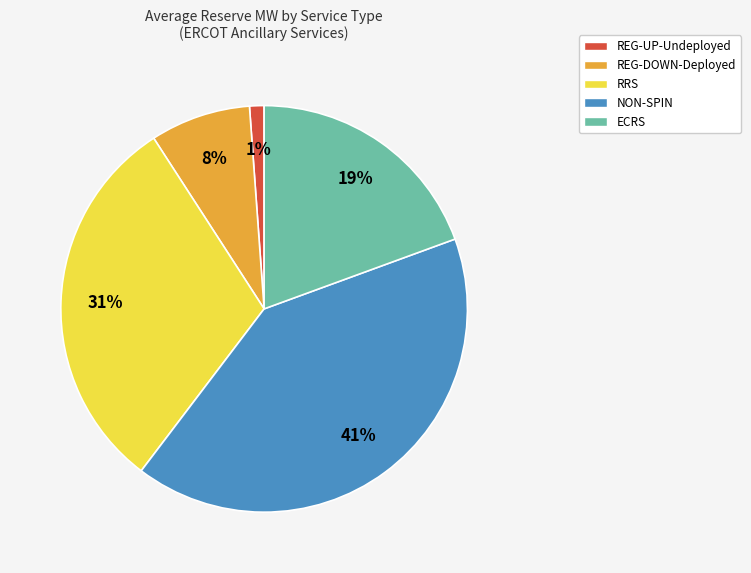

Between RRS and ECRS, which is larger?

RRS